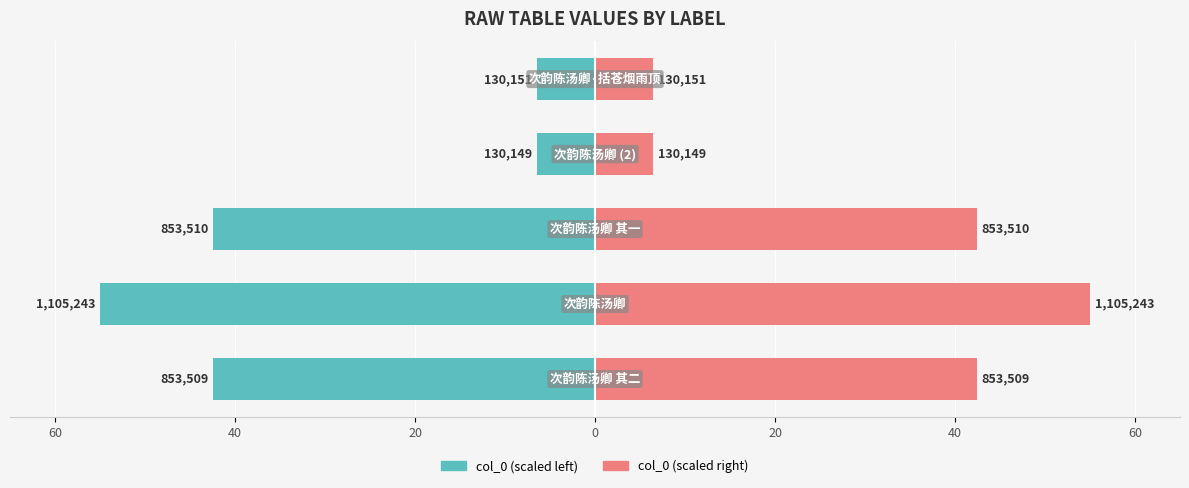

What is the minimum value for col_0 (right)?

6.5